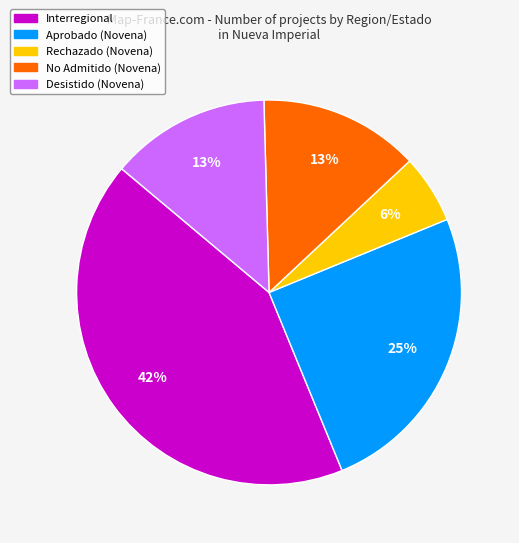

How many segments does this pie chart have?

5